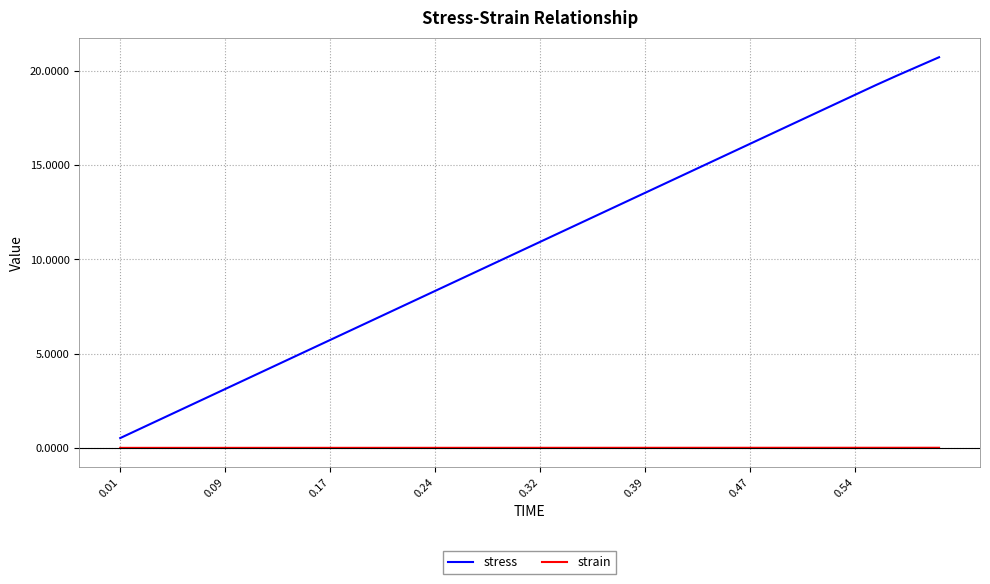

What is the difference between the second highest and minimum values in the stress series?

19.7